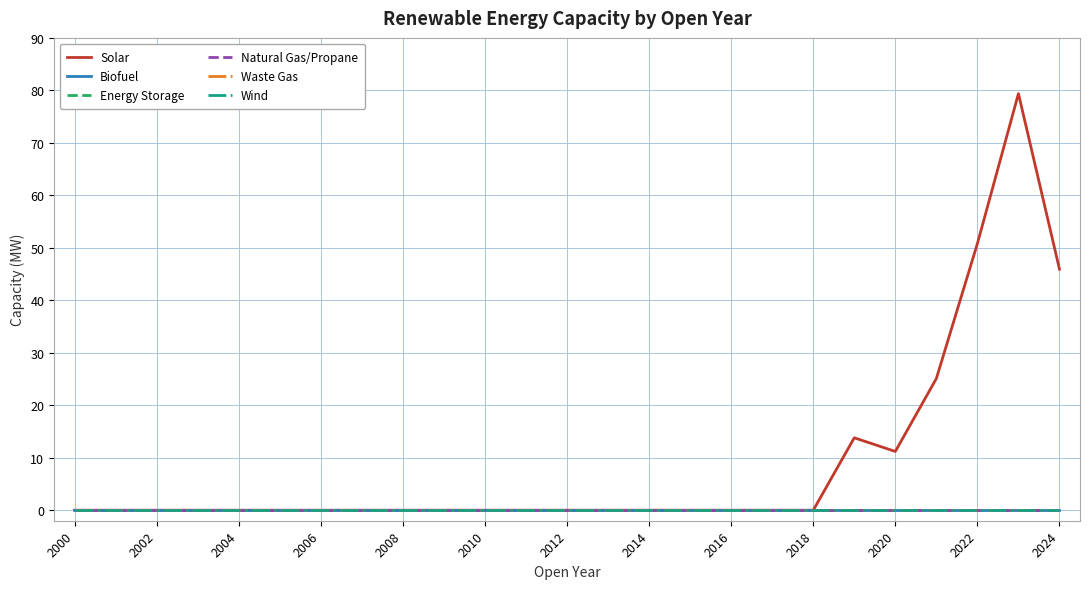

Does the chart display data point markers on the line(s)?

No